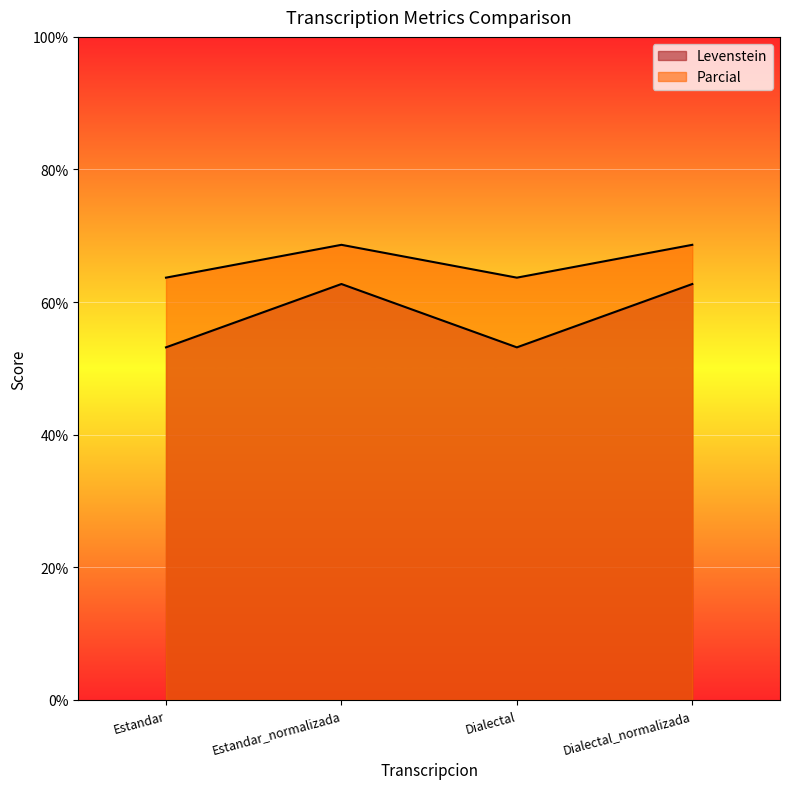

What is the sum of the Levenstein values at Estandar and Dialectal_normalizada?

115.9